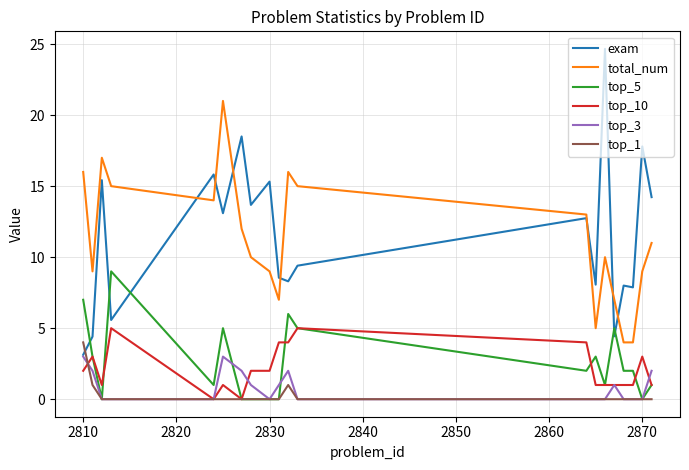

How many intersections are there between top_5 and exam?

5